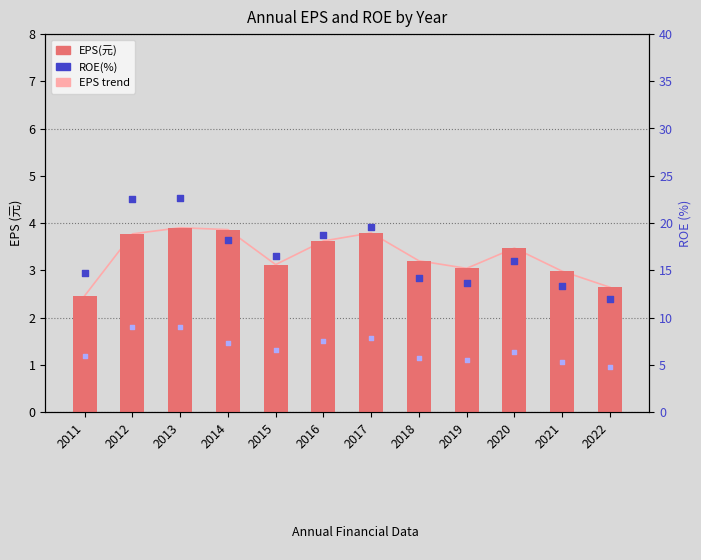

Which series reaches the maximum Y coordinate?

ROE(%)